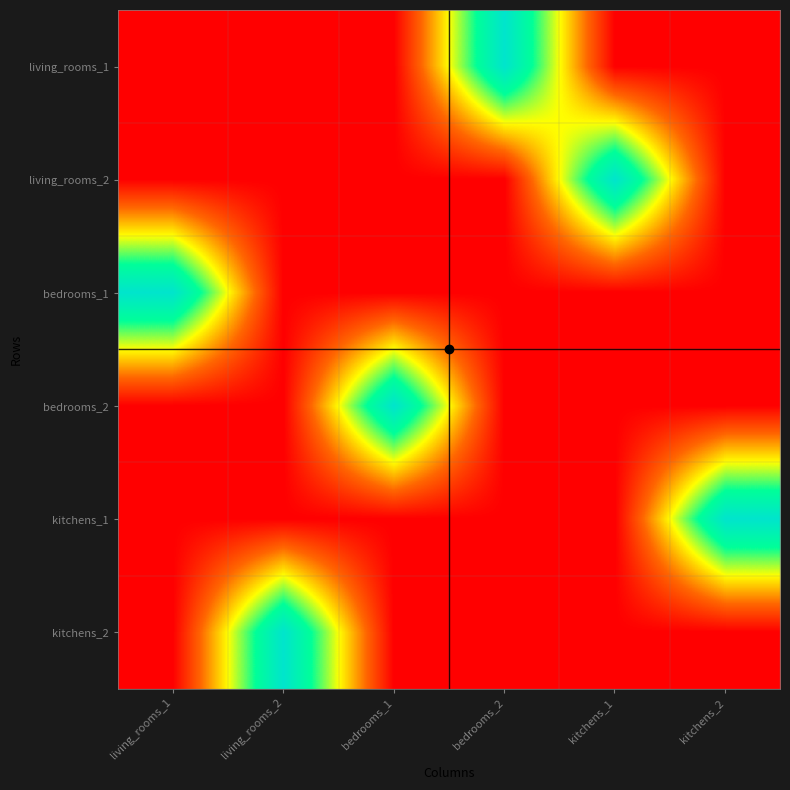

At how many categories does at least one series exceed 0?

6